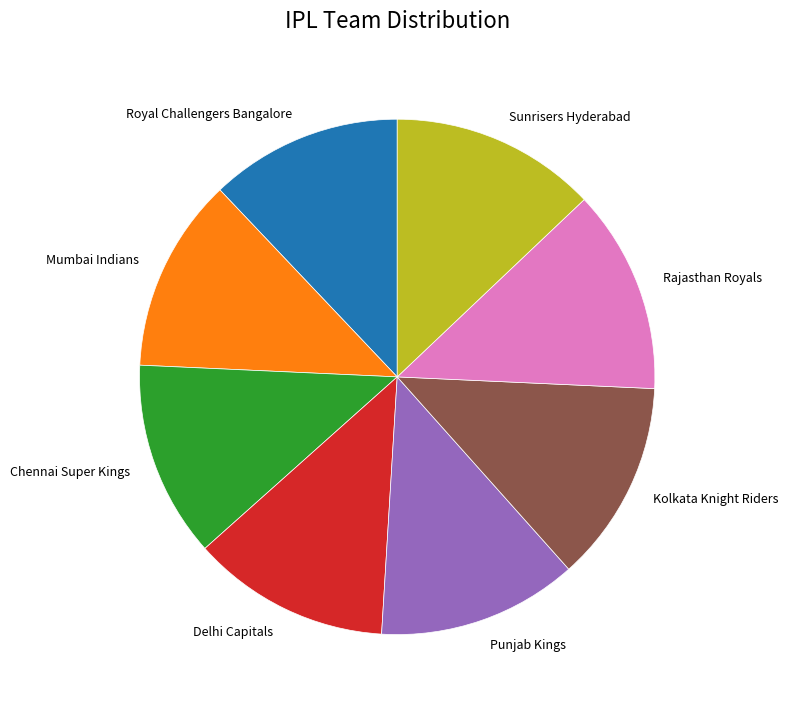

What is the ratio of the value at Kolkata Knight Riders to the value at Chennai Super Kings?

1.0